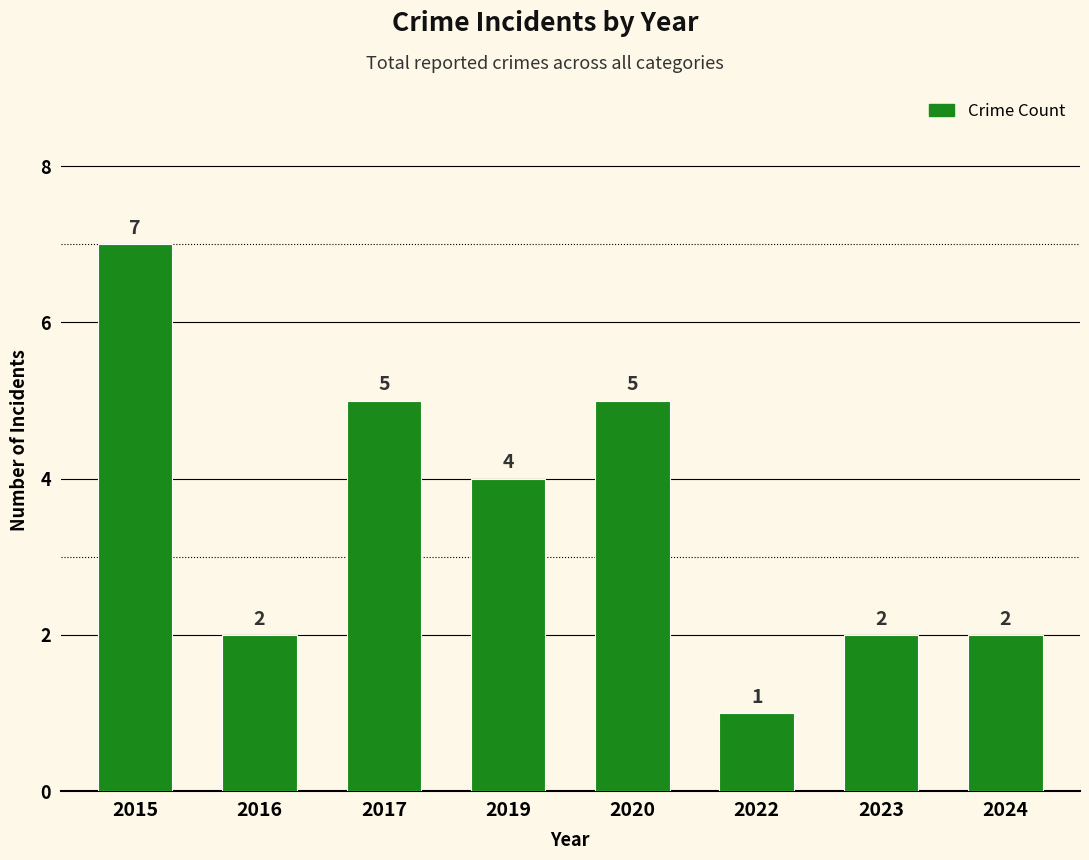

At which label does the data first exceed 4?

2015